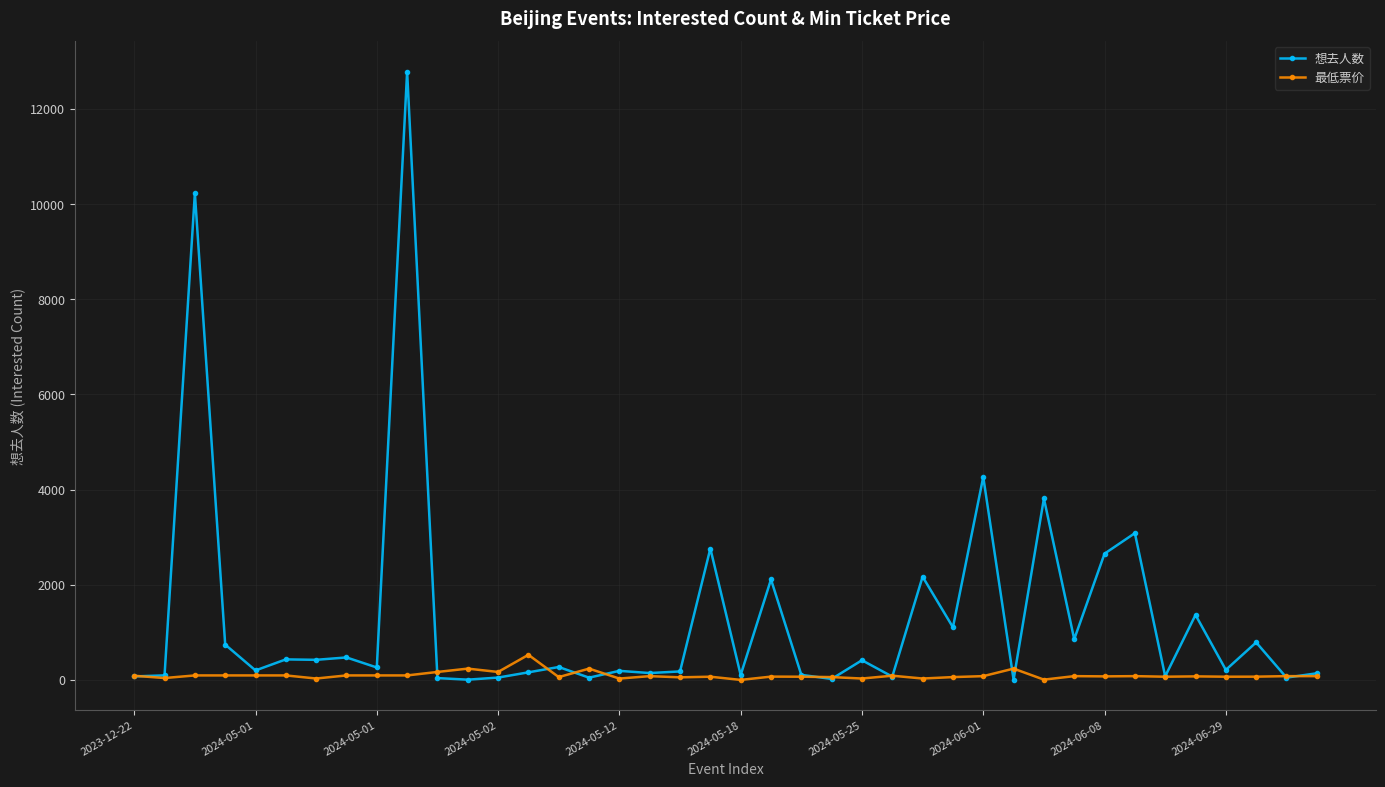

Rank the series by their maximum value, from lowest to highest.

最低票价, 想去人数